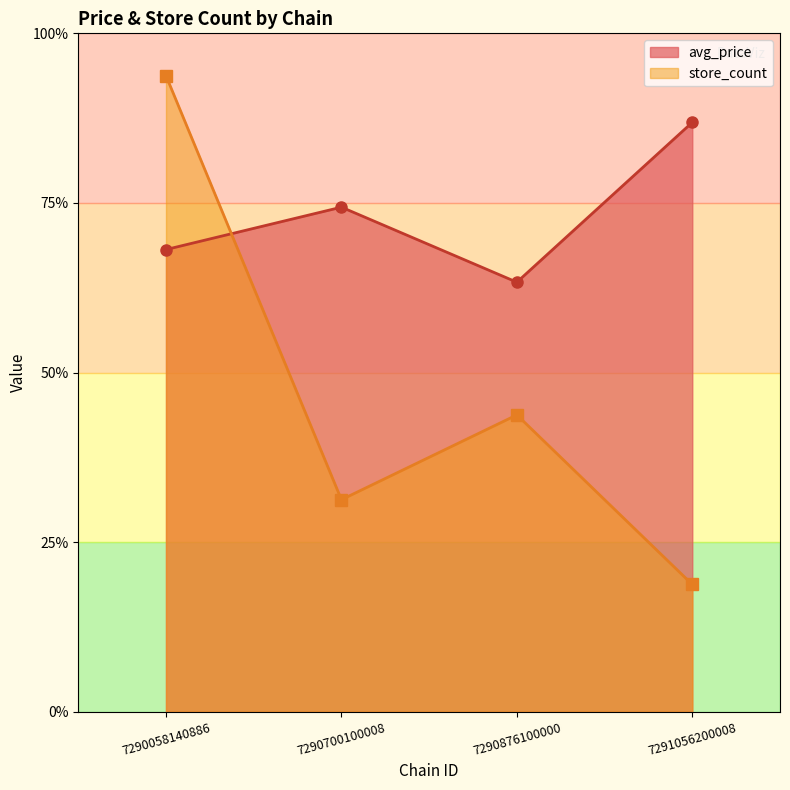

Which series has the largest total across all categories?

avg_price